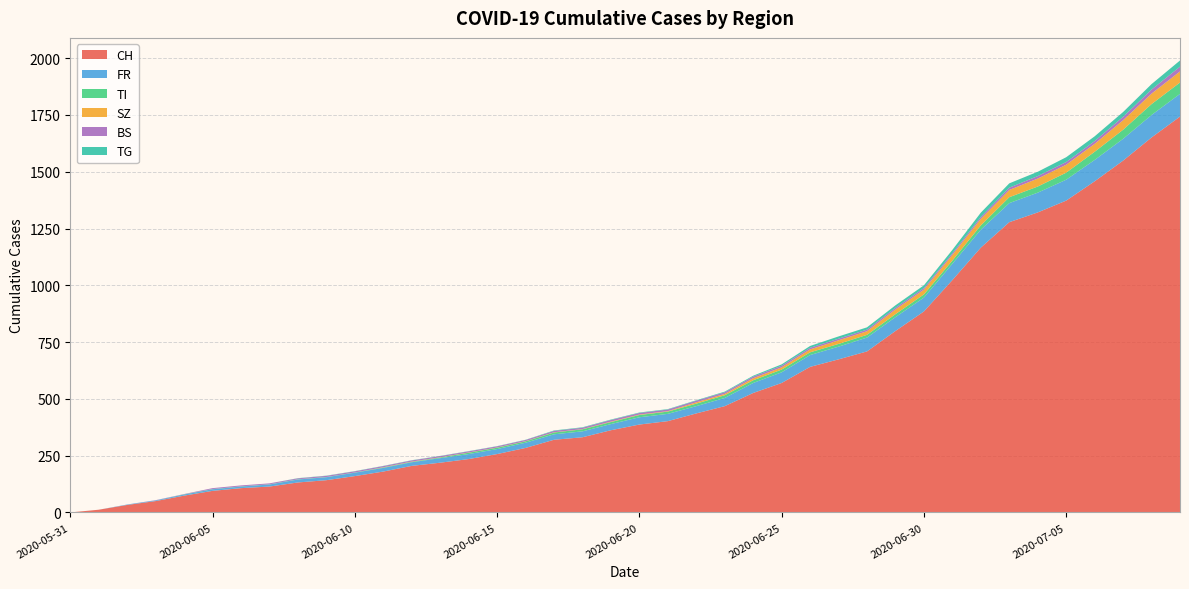

Reading left to right, list all the values displayed in this chart.

CH: 0	12	33	50	74	95	107	114	132	142	160	180	205	219	235	257	284	320	331	362	387	402	436	468	526	570	641	674	709	799	885	1023	1166	1278	1321	1373	1458	1549	1651	1743
FR: 0	0	2	3	5	7	7	9	13	13	15	16	16	20	22	22	23	24	26	27	32	32	32	36	44	47	52	56	61	61	61	72	79	84	87	92	94	96	99	100
TI: 0	0	0	0	1	1	1	1	1	1	1	2	2	3	6	6	6	8	9	9	10	10	11	12	12	12	12	12	12	13	14	14	19	26	27	31	36	40	48	50
SZ: 0	0	0	0	0	0	0	0	0	0	0	1	1	1	1	1	1	1	1	2	2	2	6	6	9	10	13	16	16	21	21	25	29	32	35	35	35	42	46	49
BS: 0	0	0	1	1	4	4	4	4	5	5	5	5	5	5	5	5	6	6	7	7	7	7	7	7	7	7	7	7	7	7	7	8	10	11	12	12	15	18	21
TG: 0	0	0	0	0	0	0	0	1	1	1	1	1	1	1	1	1	2	2	2	2	2	2	3	4	6	8	10	10	11	12	15	19	19	19	21	21	21	24	27